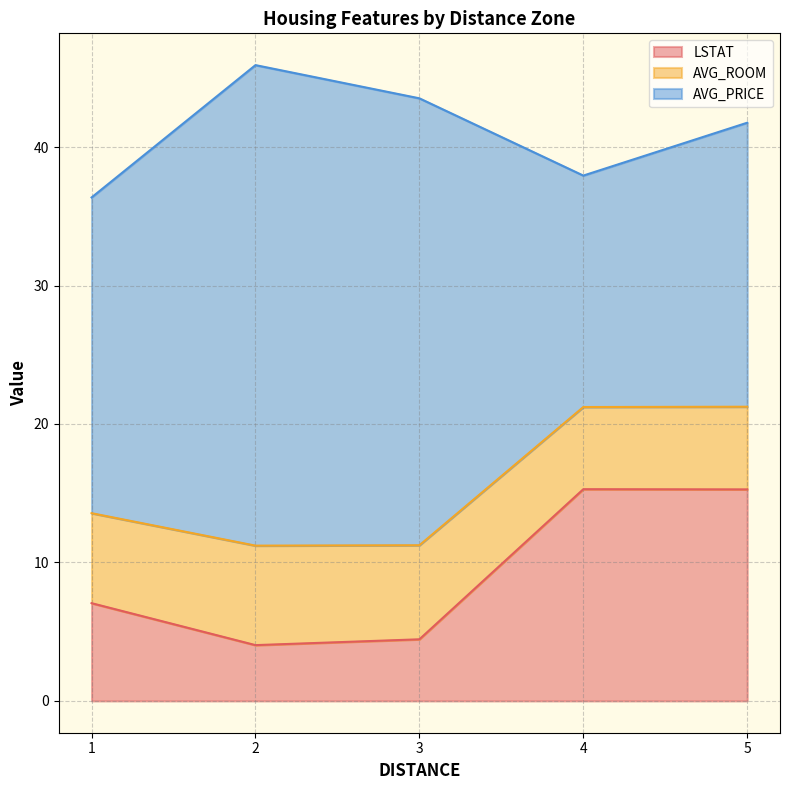

What is the lowest value of the LSTAT series?

4.0